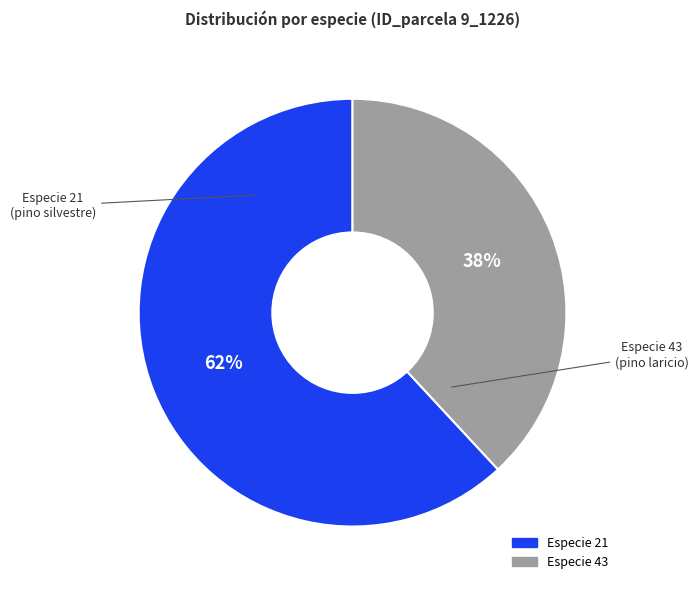

Does any single category account for the majority?

Yes